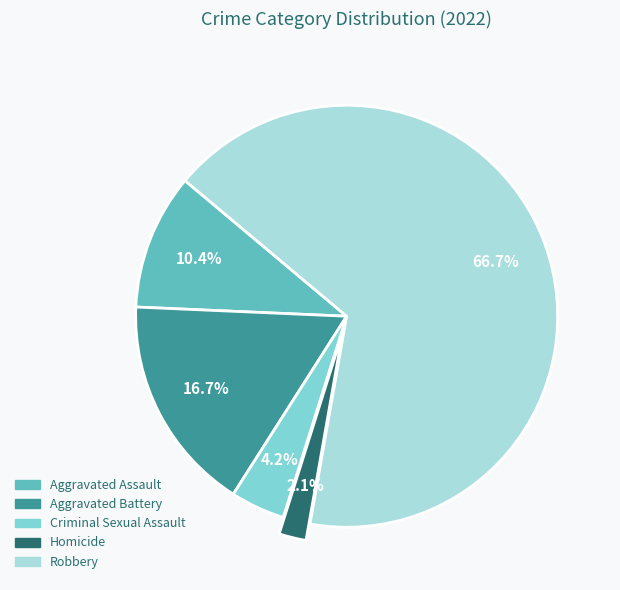

Combined, do Homicide and Criminal Sexual Assault account for over 50%?

No